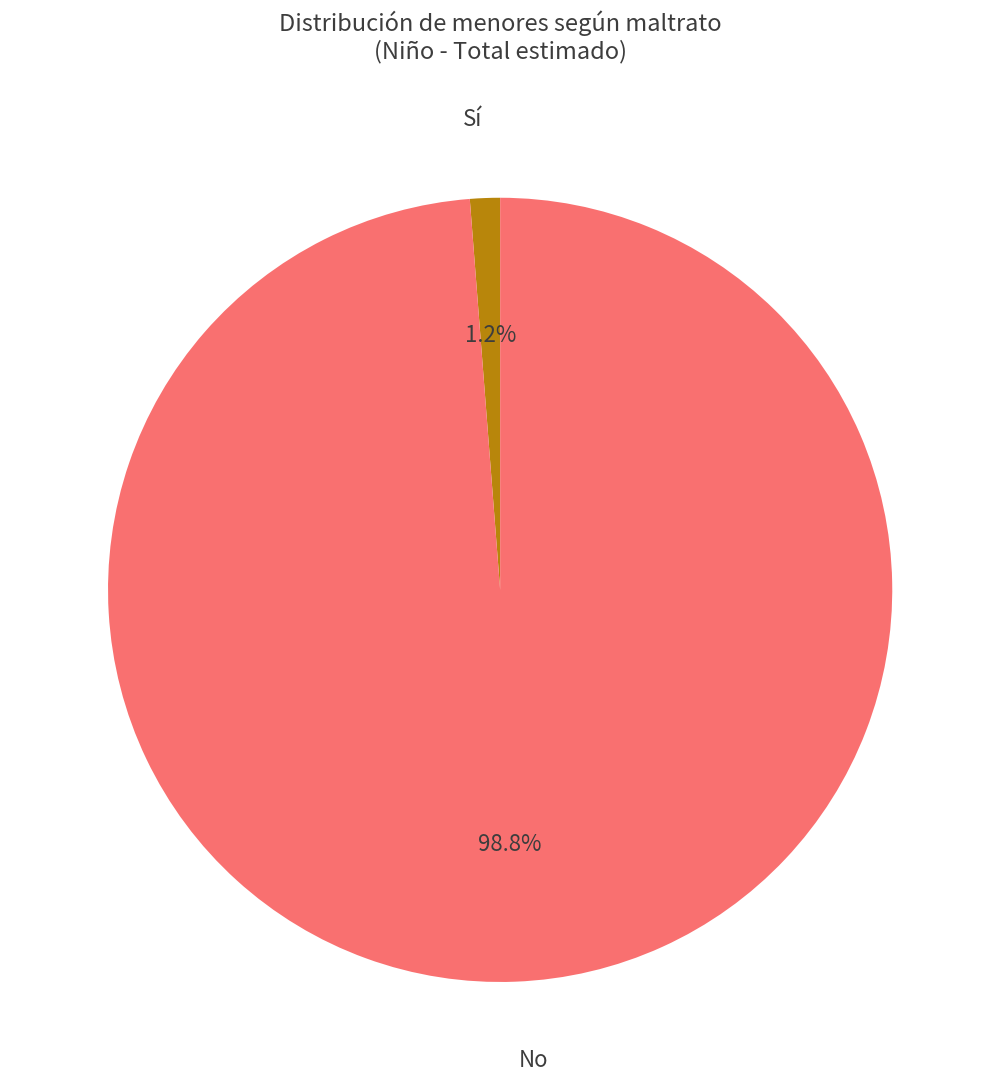

How many slices are in this pie chart?

2